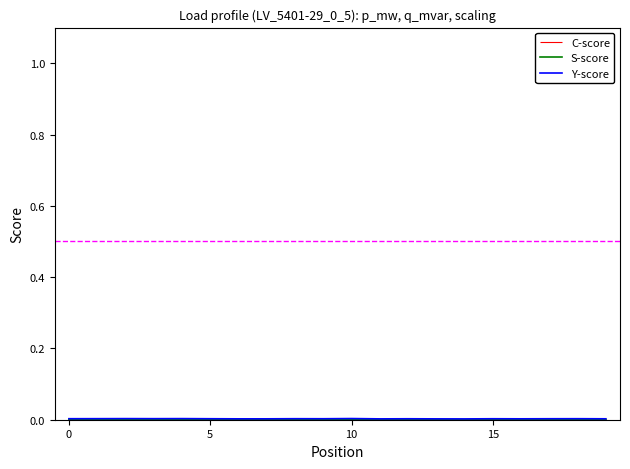

Which series has the widest spread of values?

Y-score